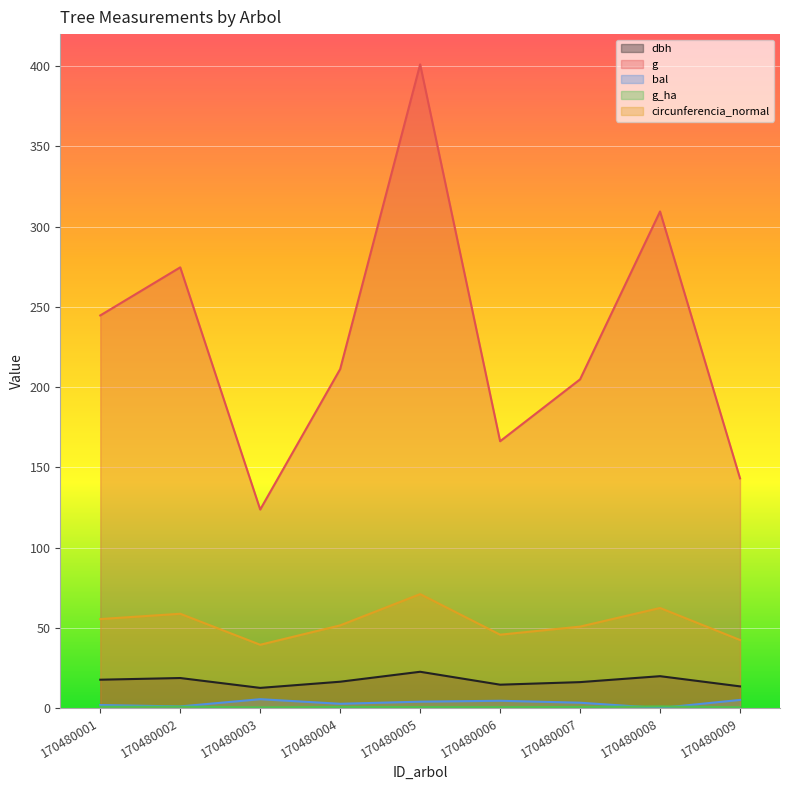

Which series has the largest total across all categories?

g